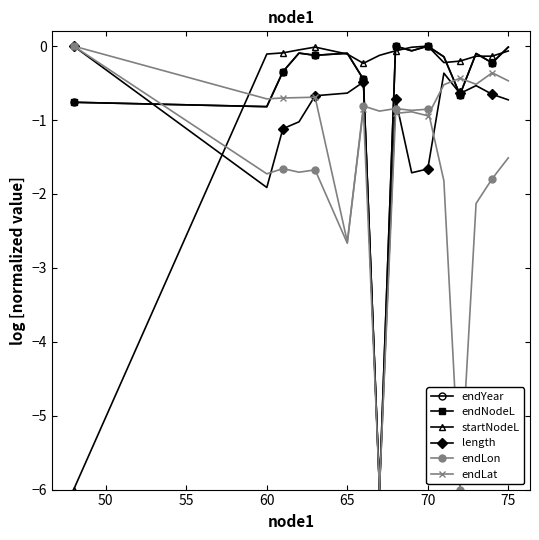

Count the number of data series in this chart.

6